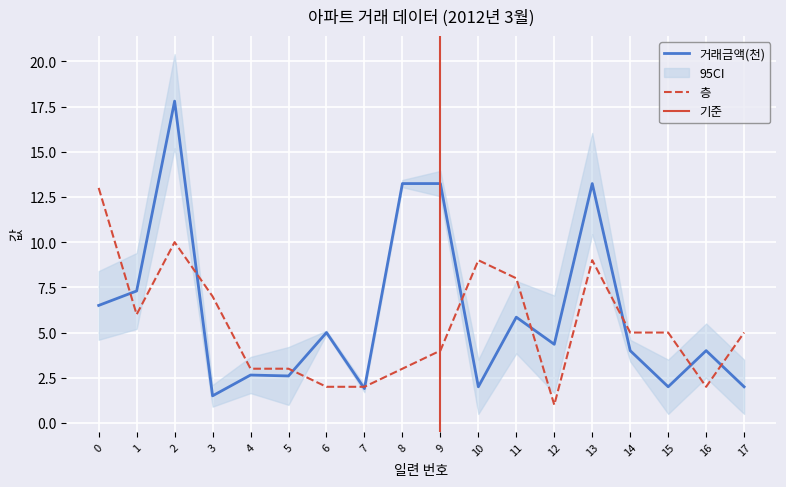

The 층 series shows 4.2 at 8. True or false?

False